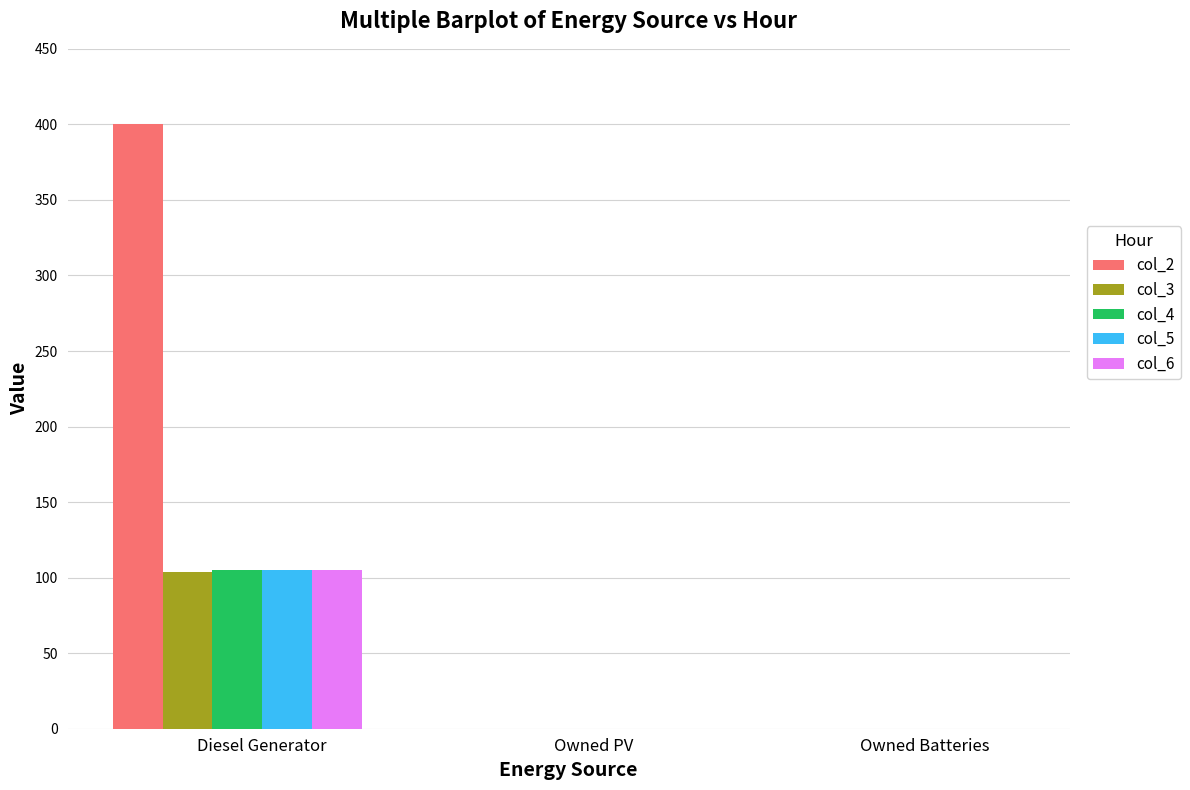

Between Diesel Generator and Owned Batteries, which series saw the biggest shift?

col_2